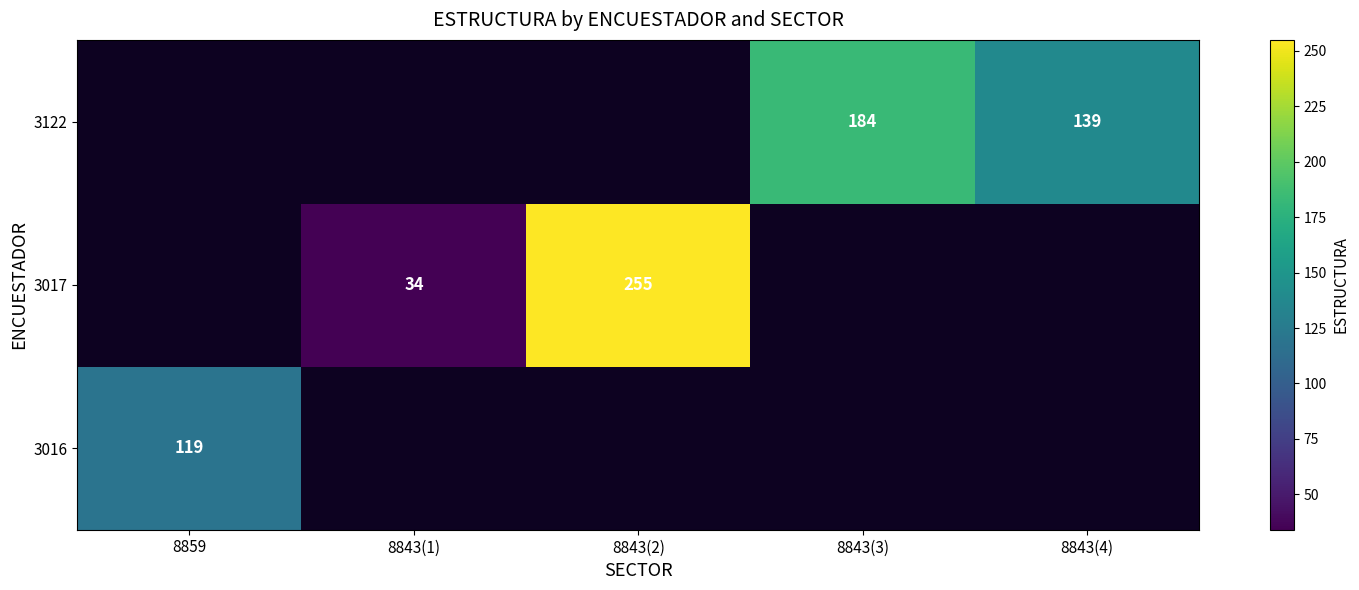

The value of 3122 at 8843(3) is 184. True or false?

True